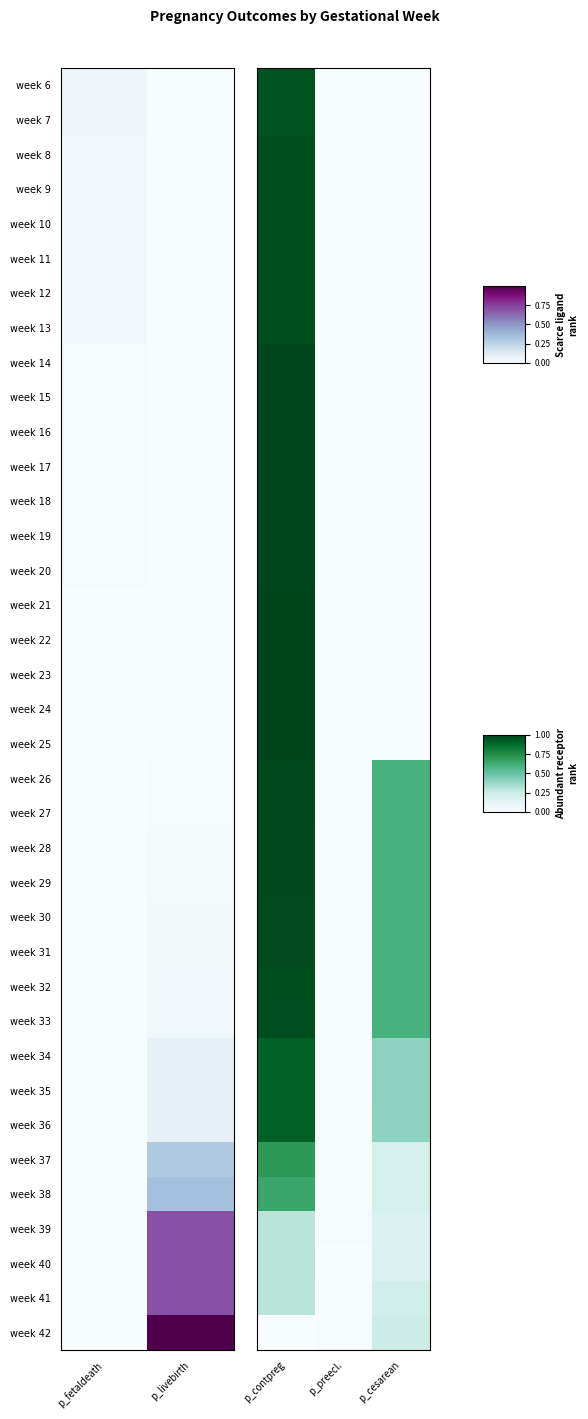

What is the spread (max minus min) of values at 2?

0.6